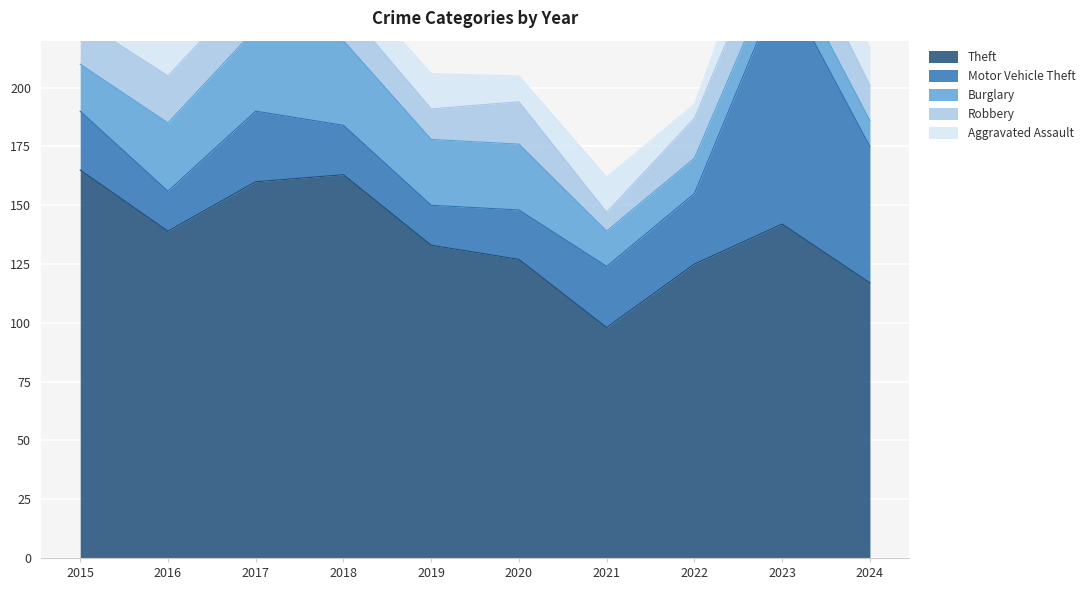

Rank the series by their maximum value, from highest to lowest.

Theft, Motor Vehicle Theft, Burglary, Robbery, Aggravated Assault